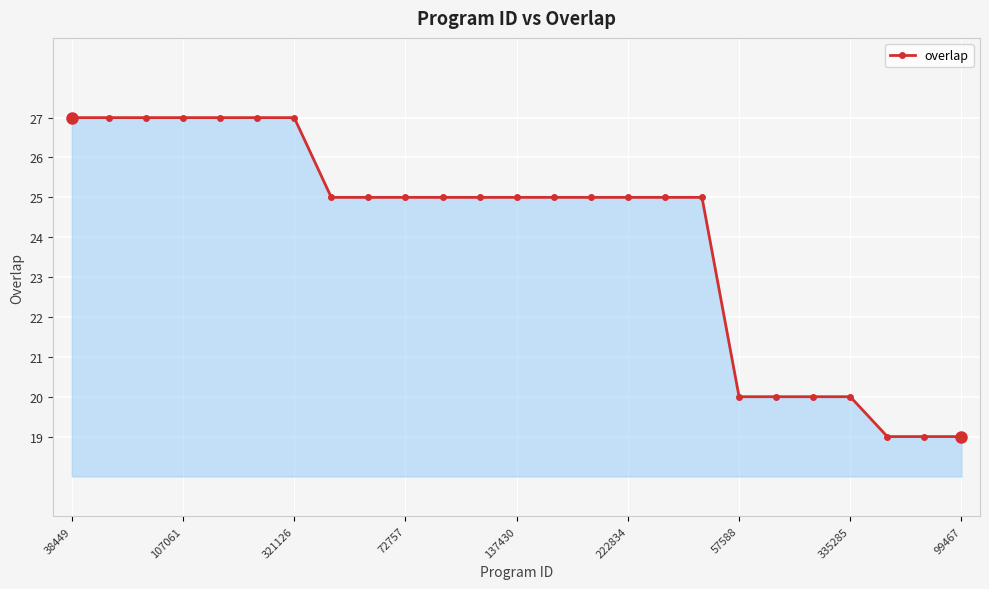

Reading left to right, list all the values displayed in this chart.

27	27	27	27	27	27	27	25	25	25	25	25	25	25	25	25	25	25	20	20	20	20	19	19	19